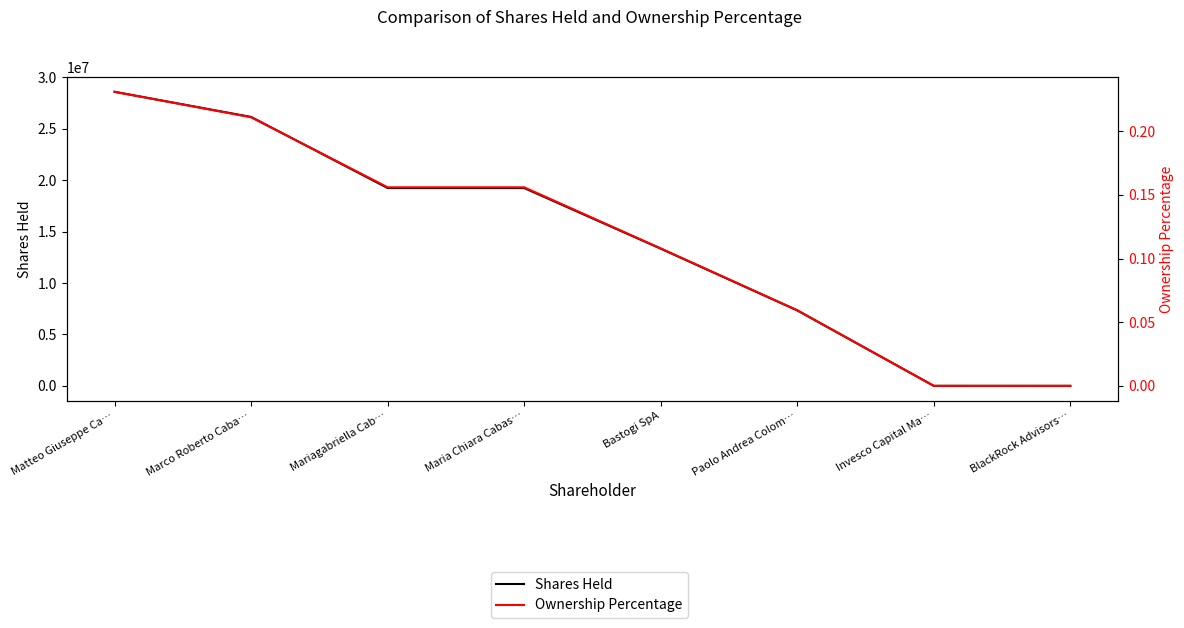

What is the average value of the Ownership Percentage series?

0.1